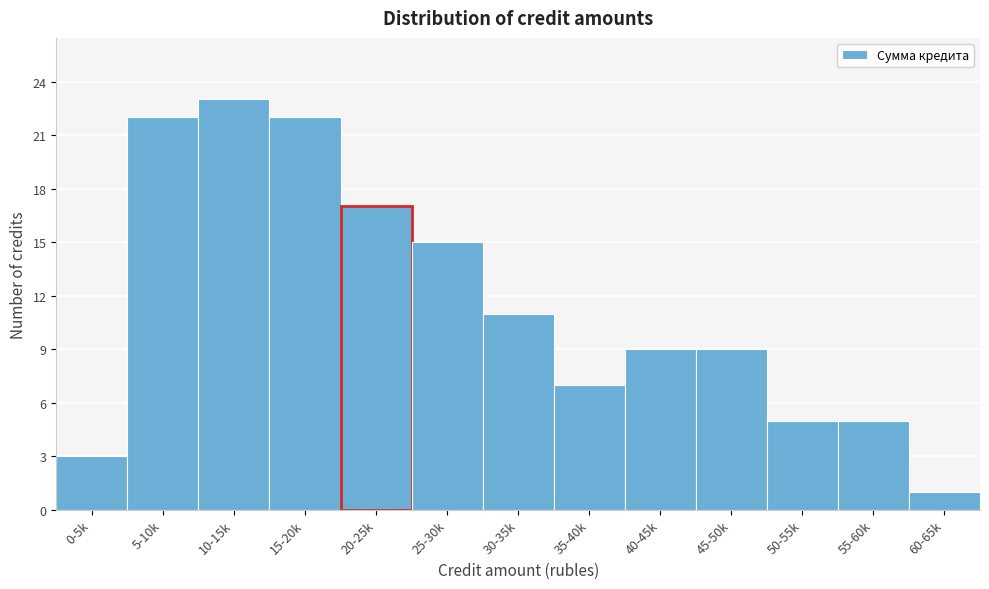

Reading right to left, list all the values displayed in this chart.

1	5	5	9	9	7	11	15	17	22	23	22	3